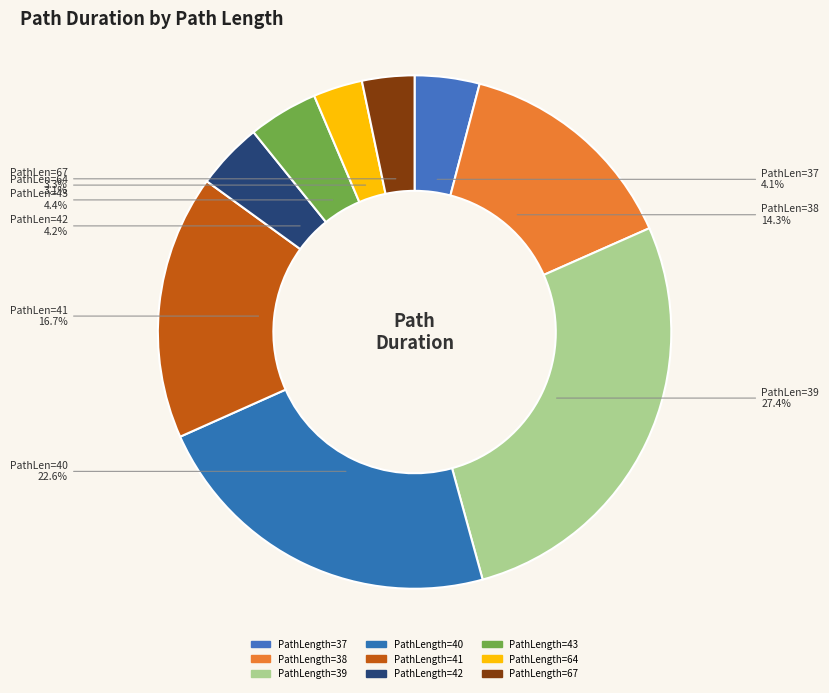

Count the number of slices in the pie.

9